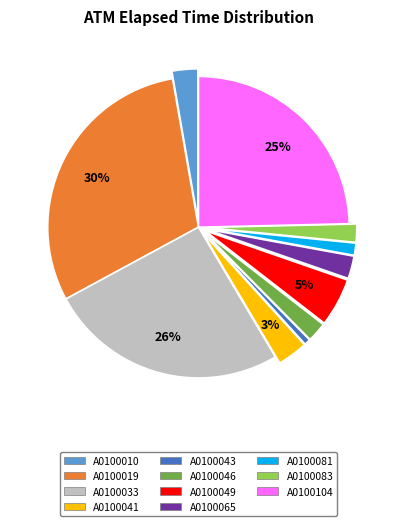

What is the largest slice in the pie chart?

A0100019